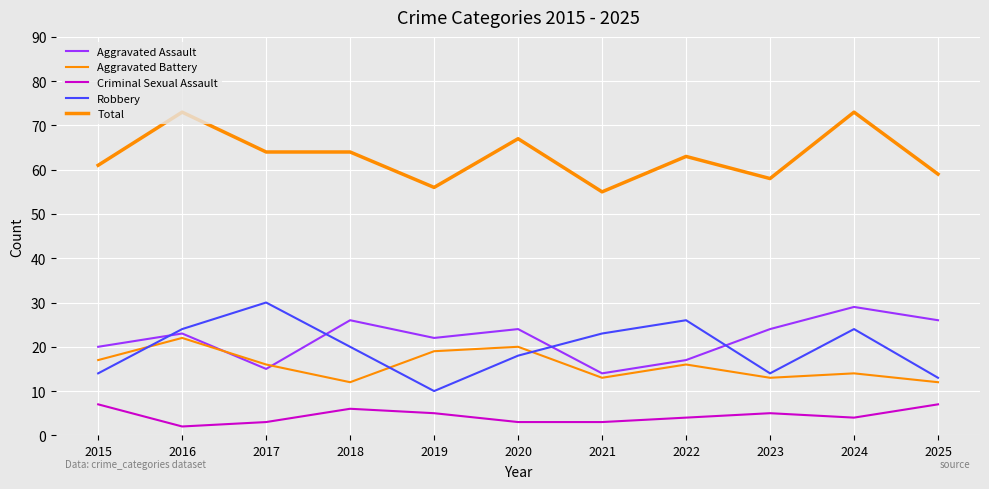

True or false: Aggravated Assault and Total intersect in this chart.

False